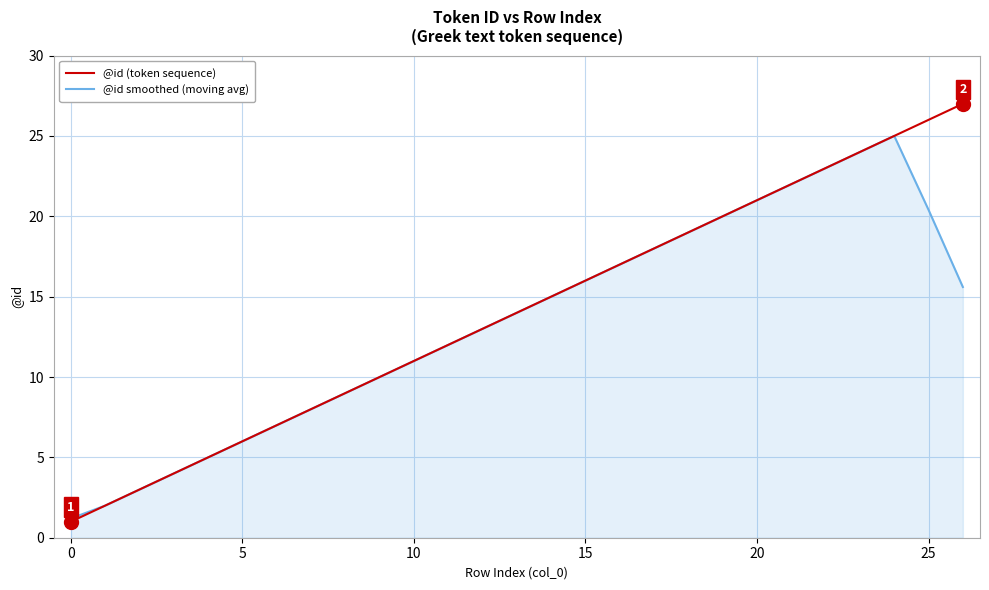

What is the highest value of the @id smoothed (moving avg) series?

25.0